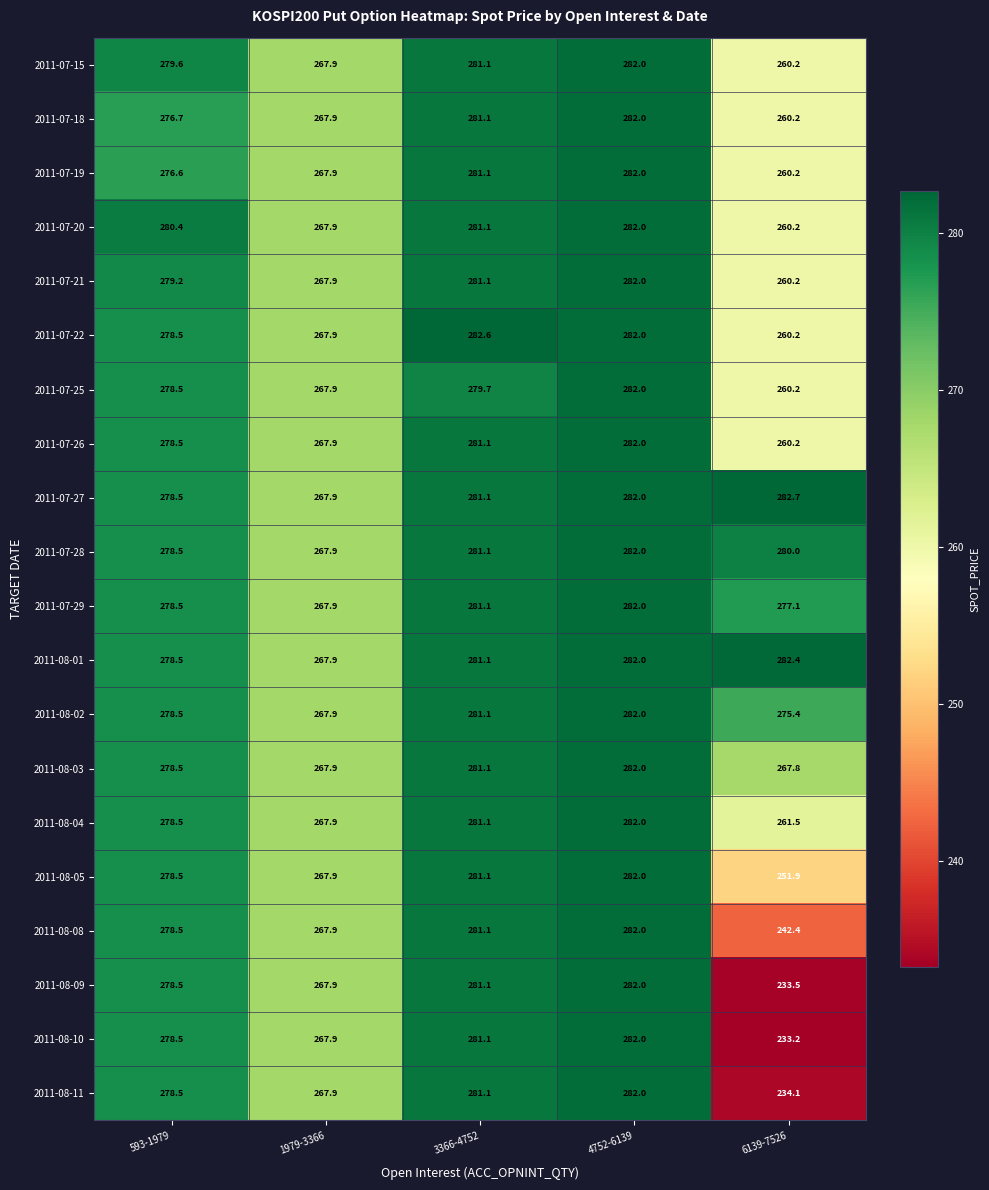

At which label is 2011-07-29 closest to 274?

6139-7526